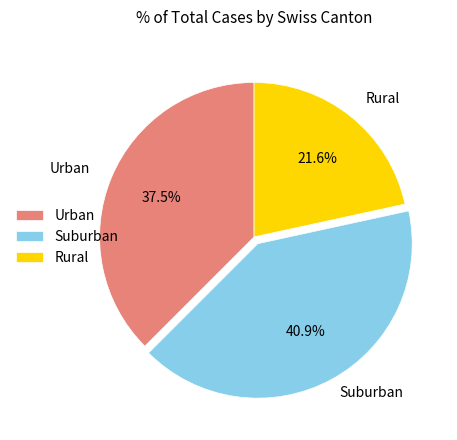

Rank the categories by value from highest to lowest.

Suburban, Urban, Rural